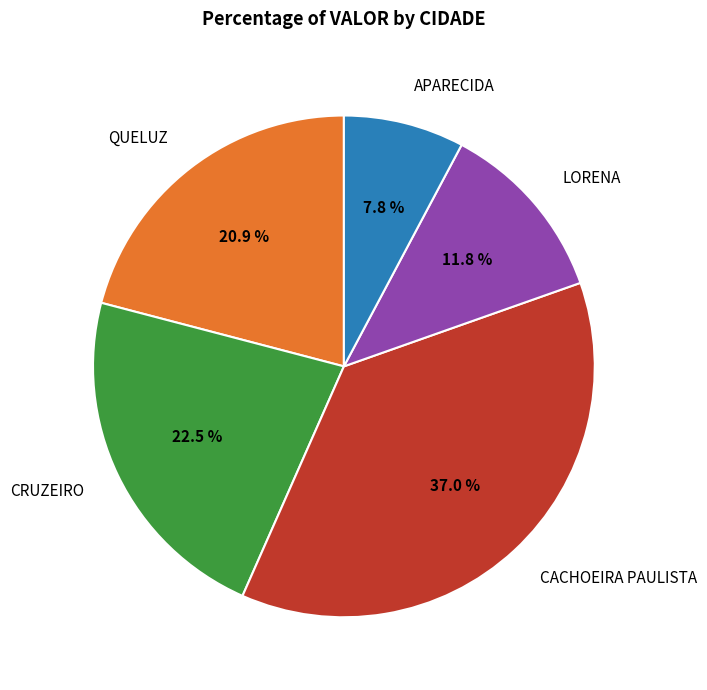

What is the largest slice in the pie chart?

CACHOEIRA PAULISTA